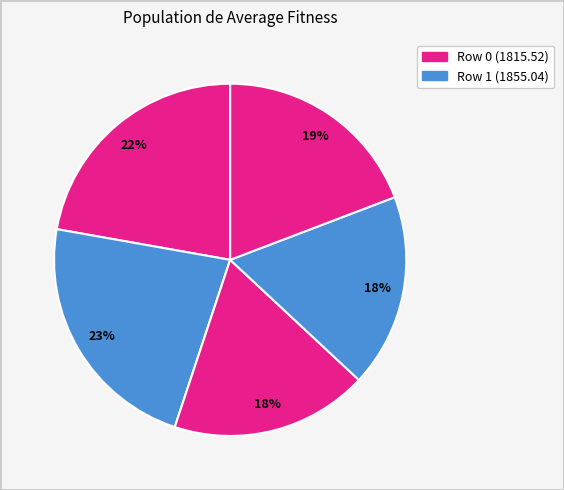

Which category has the smallest portion of the pie?

3